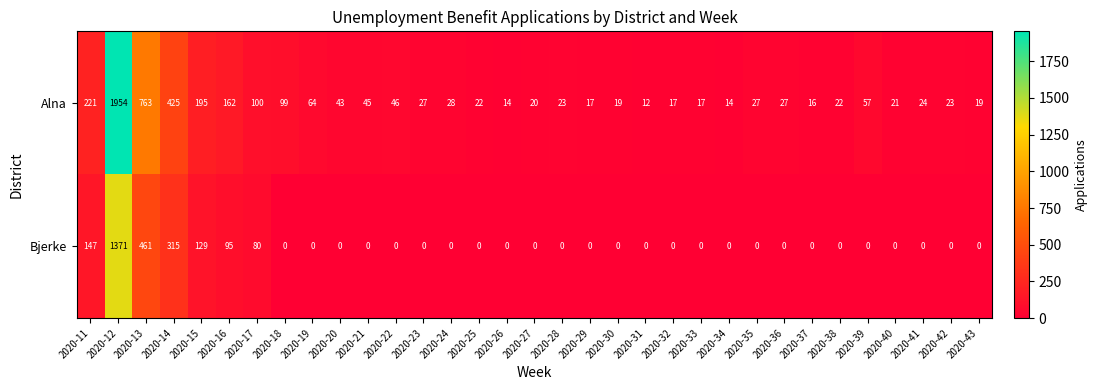

What is the sum of the Alna values at 2020-26 and 2020-30?

33